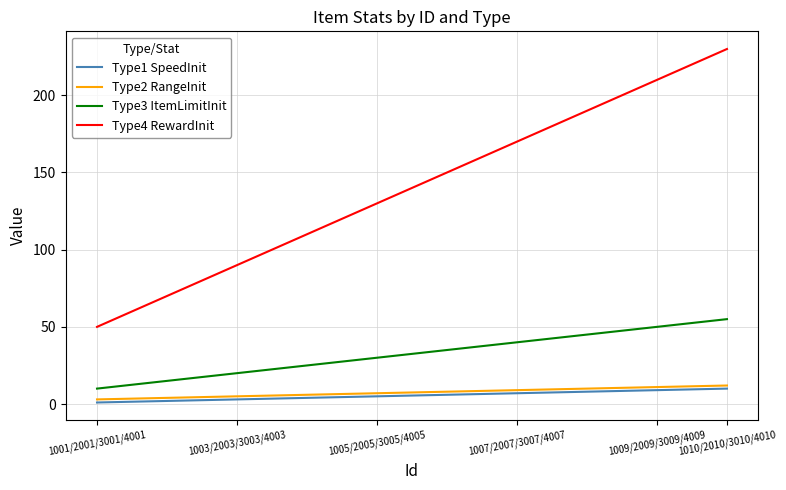

Which series has the largest total across all categories?

Type4 RewardInit